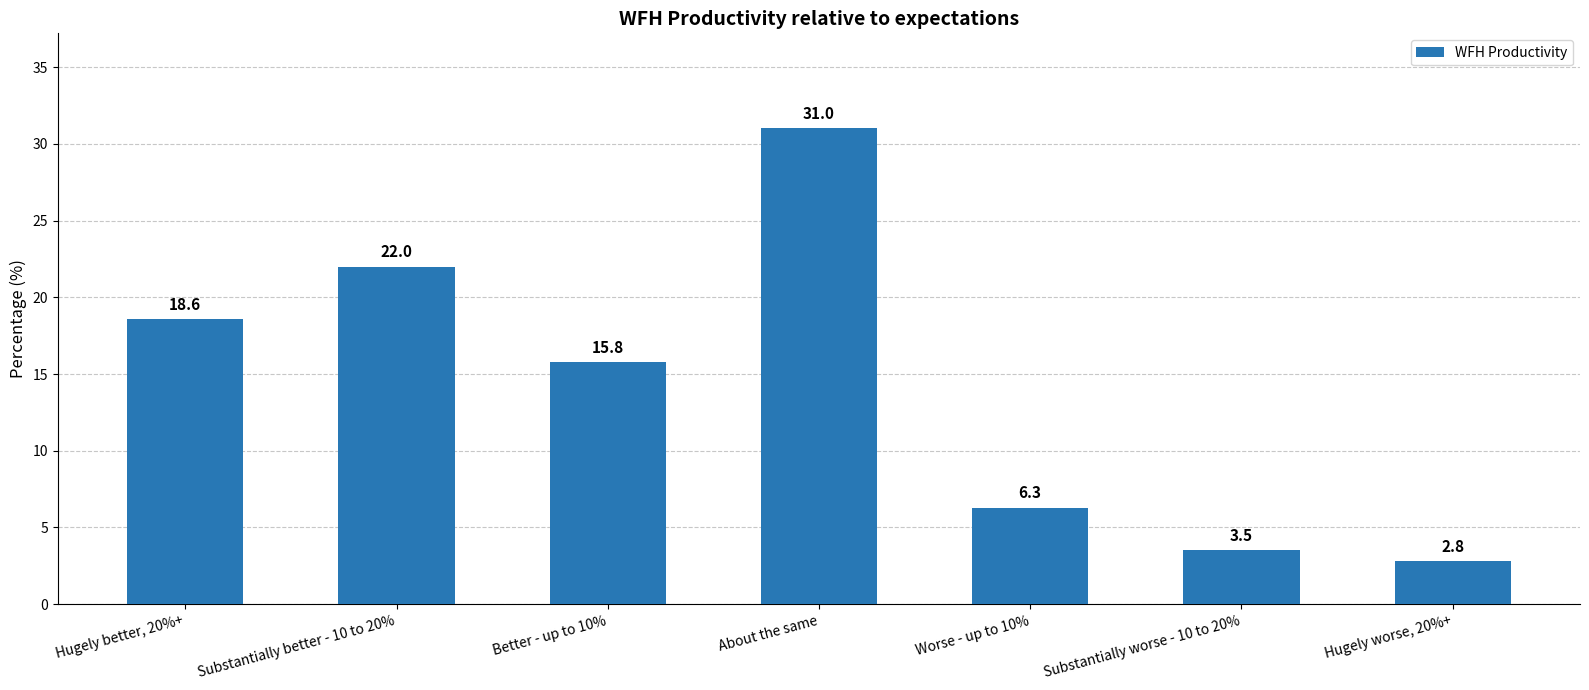

At which label does the data first exceed 15?

Hugely better, 20%+